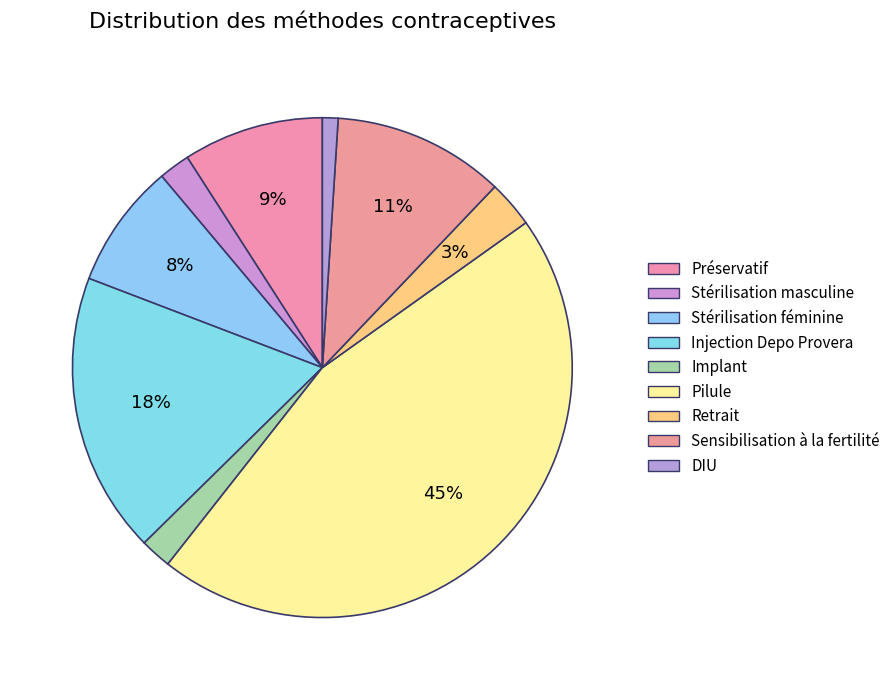

What is the change in value from Préservatif to Stérilisation masculine?

-0.1